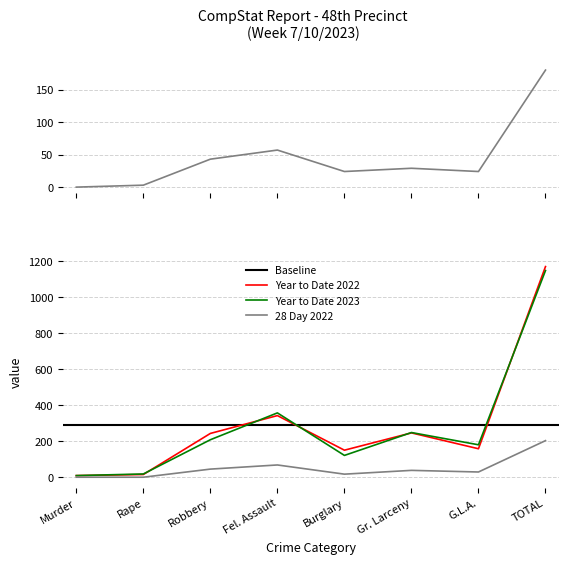

Is the value of Year to Date 2023 at Burglary greater than the value of Year to Date 2022 at Murder?

Yes